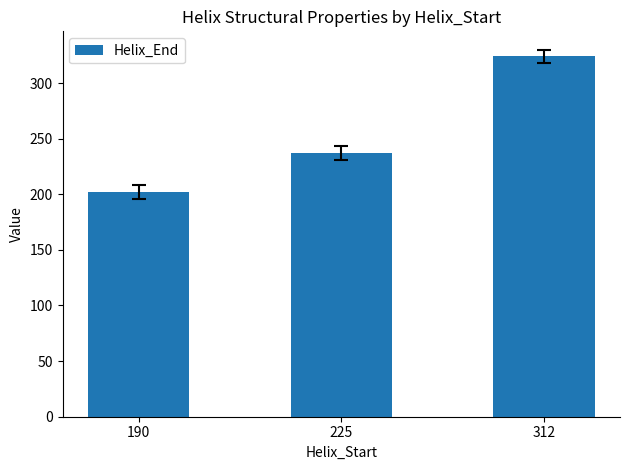

List the labels in order of value, largest first.

312, 225, 190